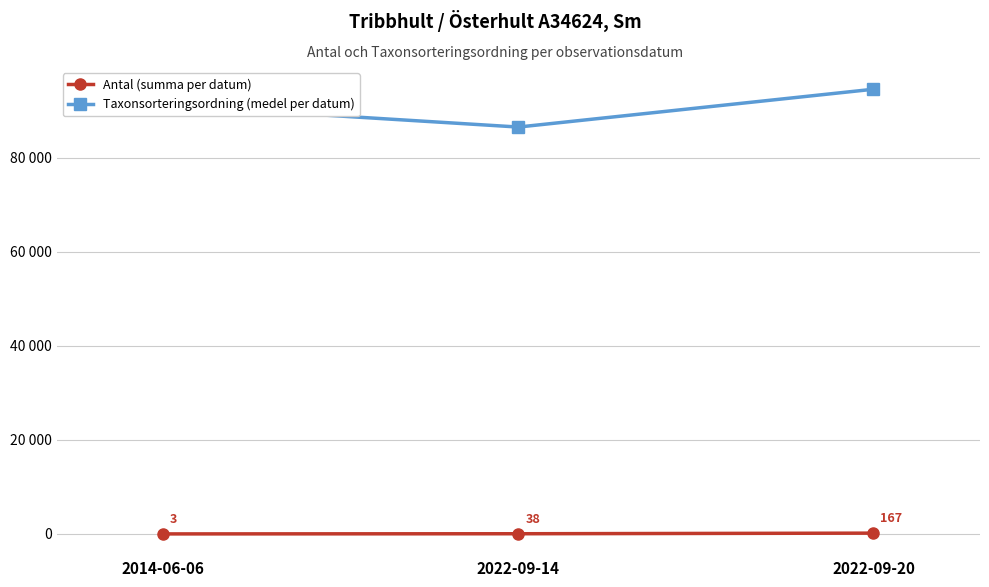

Read the Taxonsorteringsordning (medel per datum) value at 2014-06-06.

91161.3